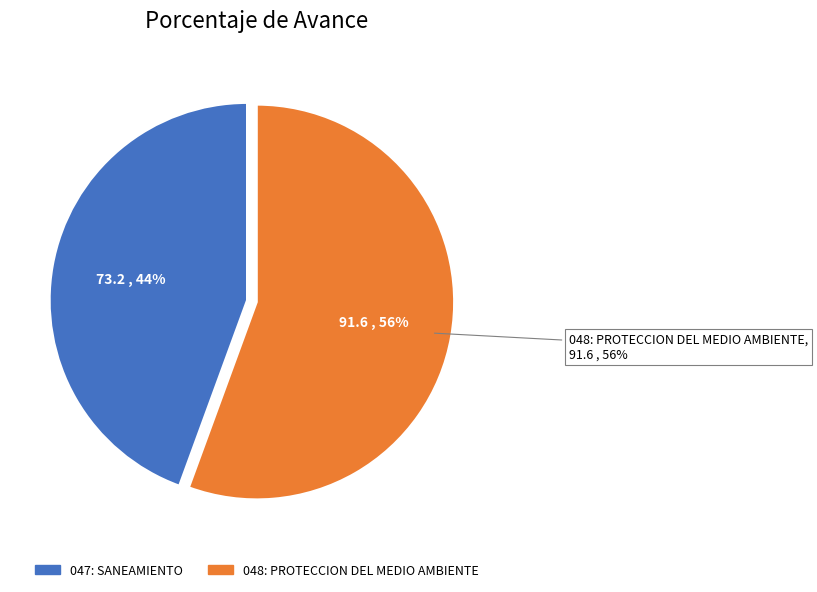

Is it true that 047: SANEAMIENTO is 44% of the pie?

True